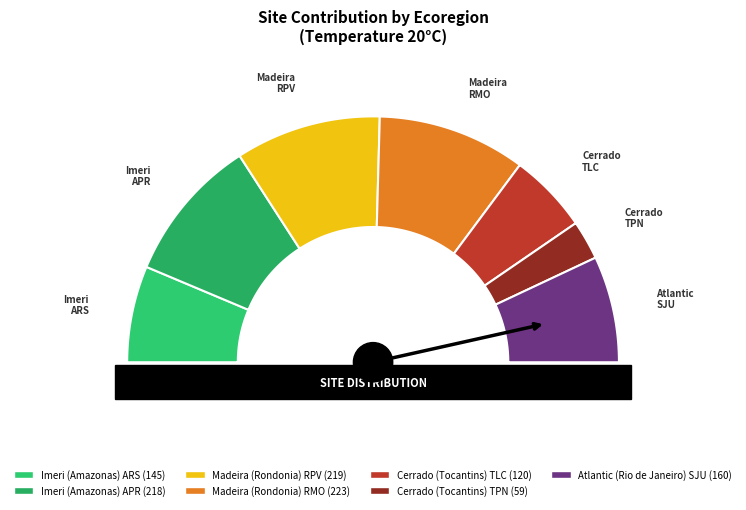

To the nearest percent, what is the average slice percentage?

14%